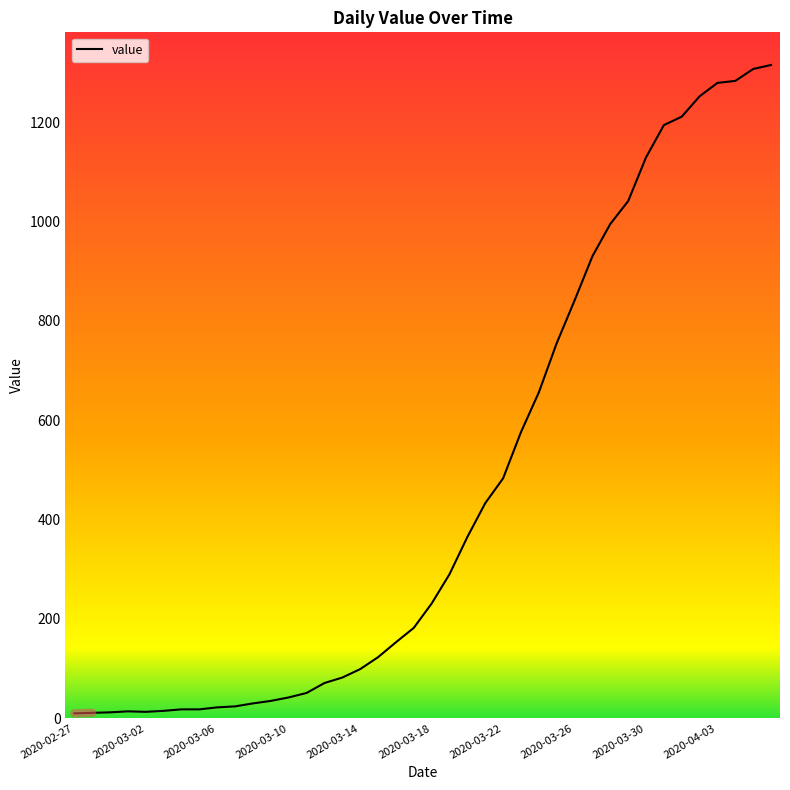

What is the difference between the maximum and minimum values?

1305